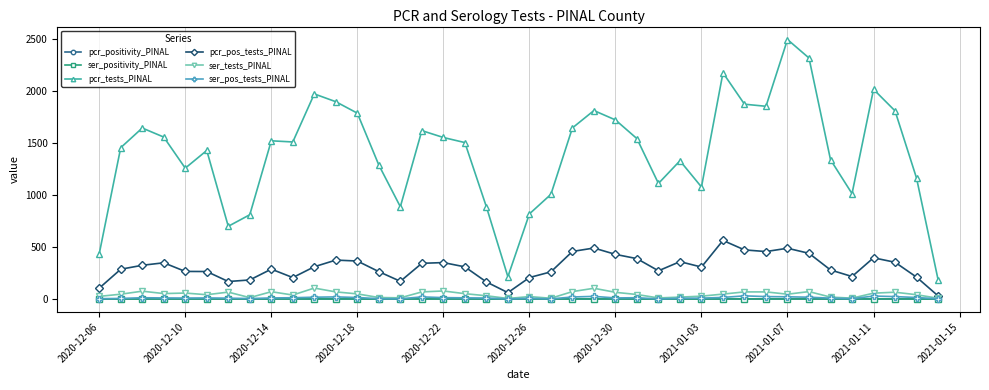

What is the maximum value for pcr_pos_tests_PINAL?

563.0